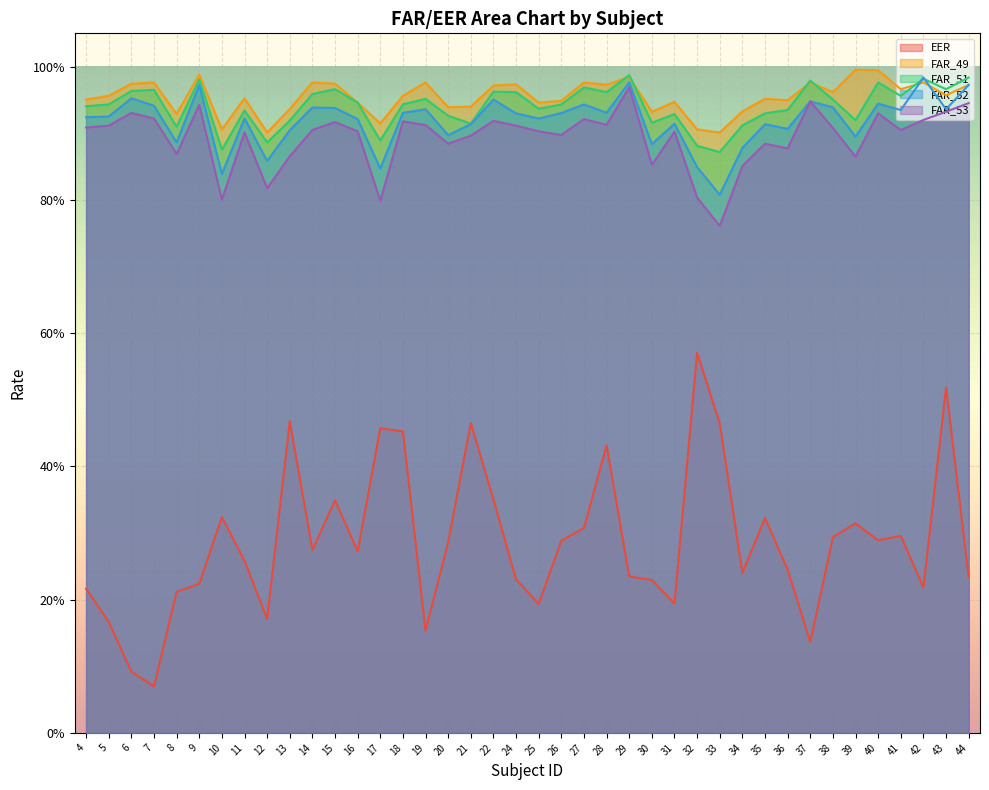

True or false: FAR_51 and EER intersect in this chart.

False